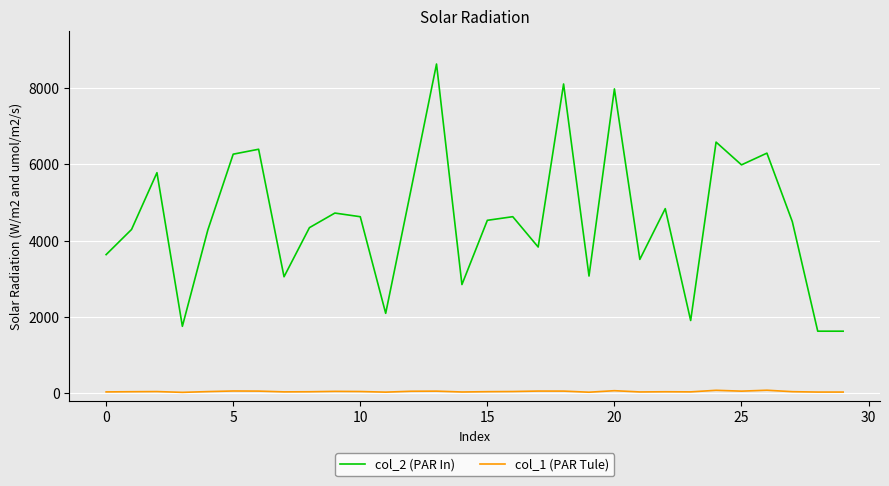

True or false: col_1 (PAR Tule) and col_2 (PAR In) cross at least once.

False